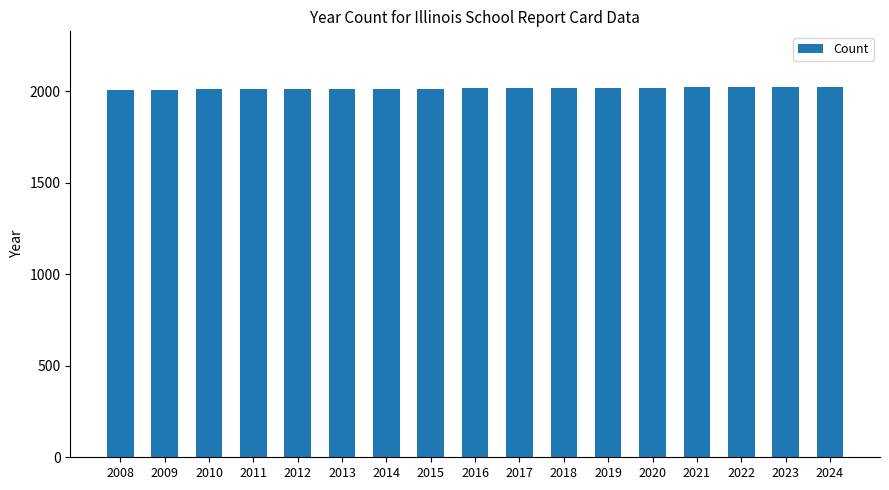

What is the ratio of the value at 2015 to the value at 2024?

1.0